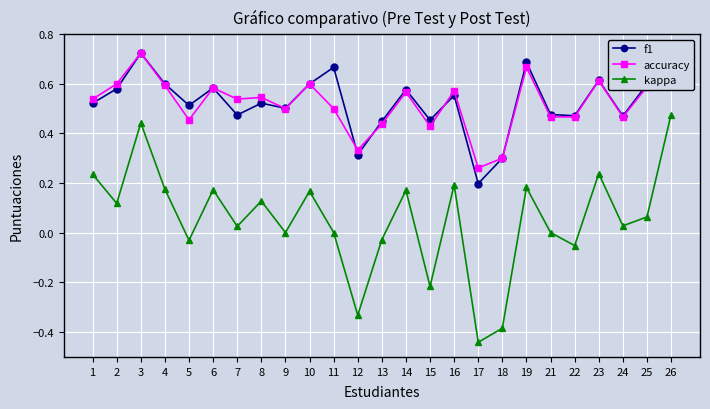

Rank the series at 4 from lowest to highest value.

kappa, accuracy, f1